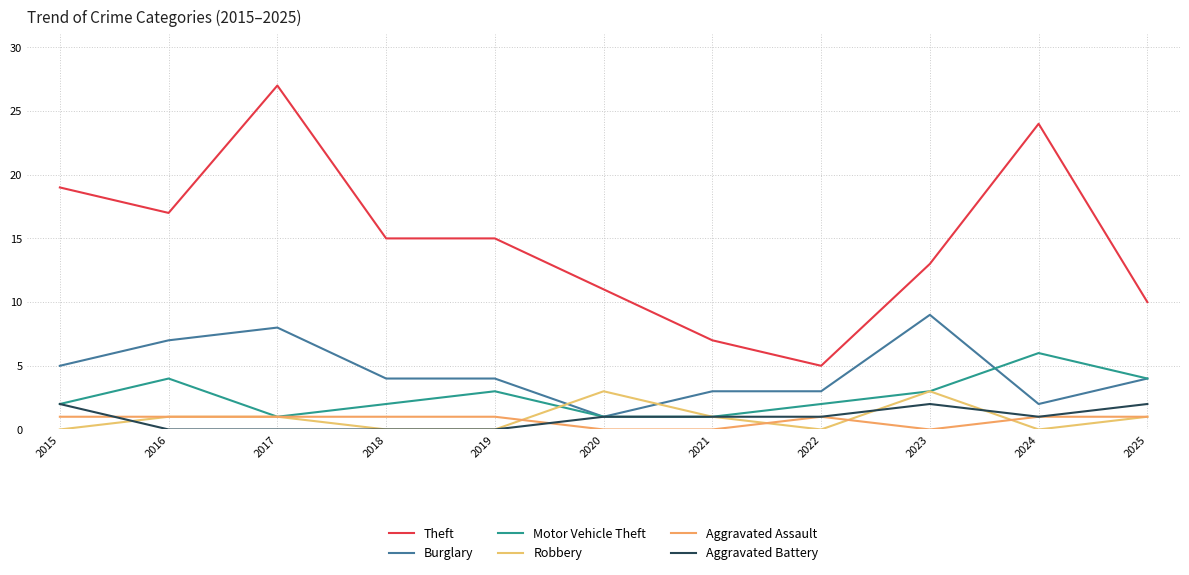

True or false: Aggravated Battery and Aggravated Assault cross at least once.

True